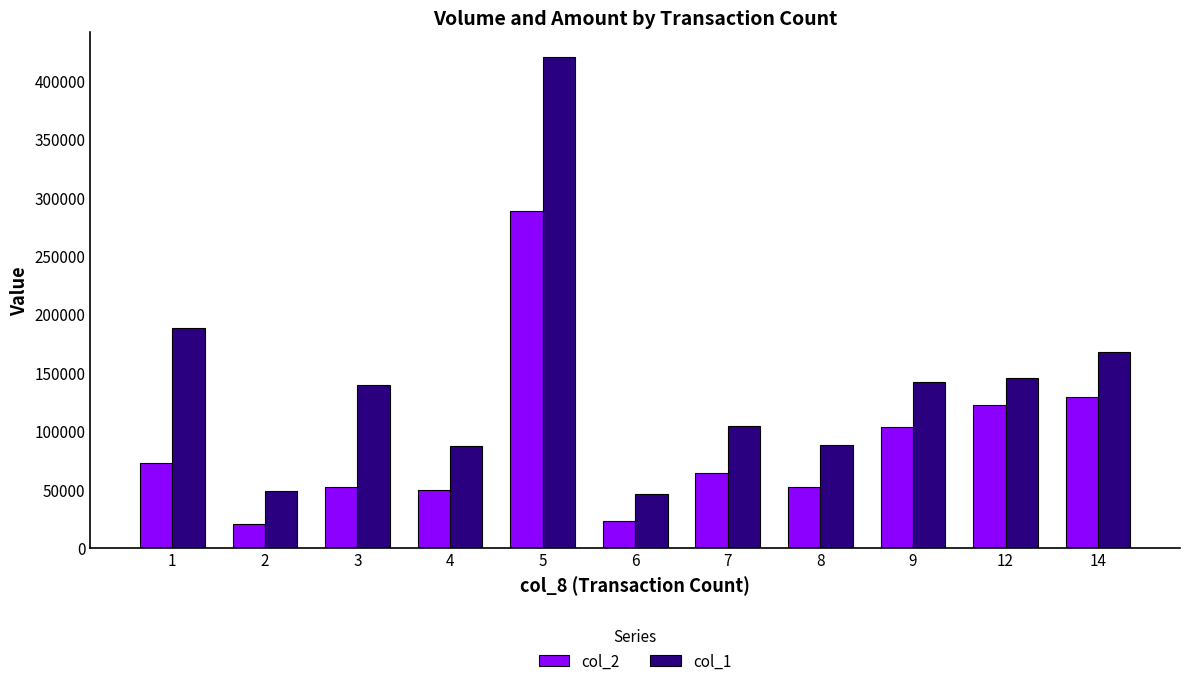

What is the sum of the col_1 values at 14 and 6?

213000